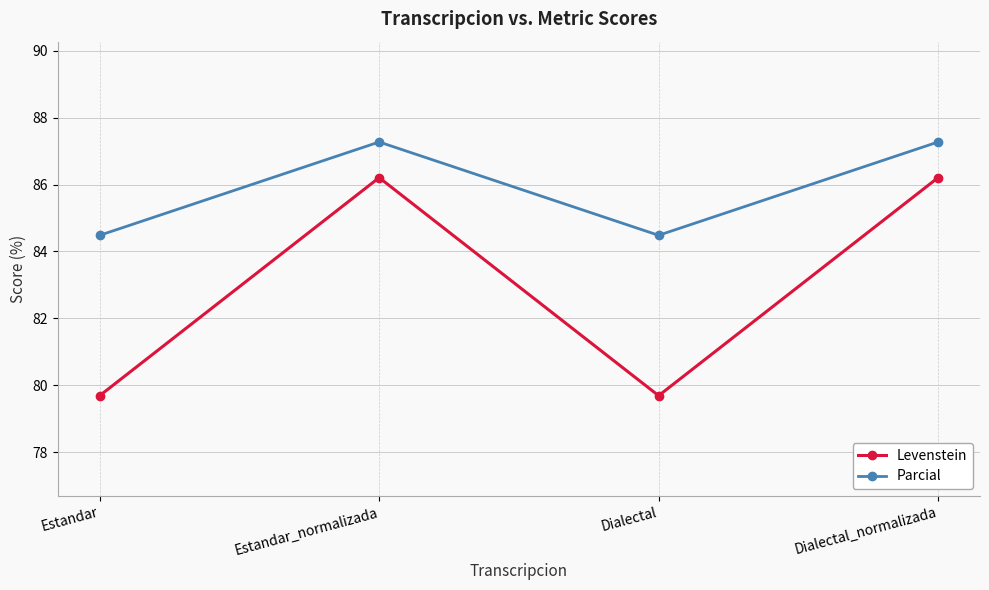

What is the minimum value shown in the chart?

79.7